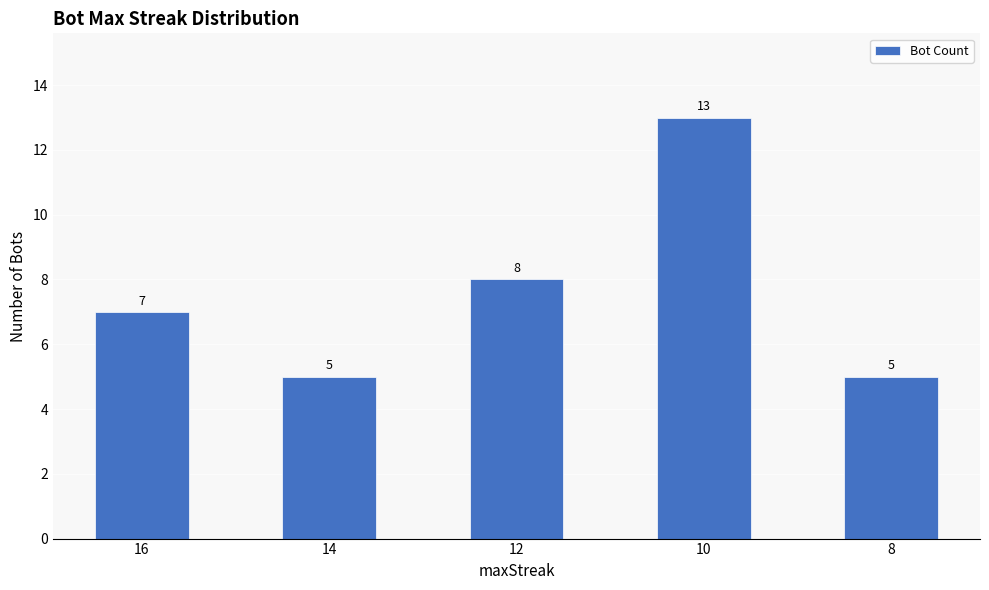

What is the maximum value shown in the chart?

13